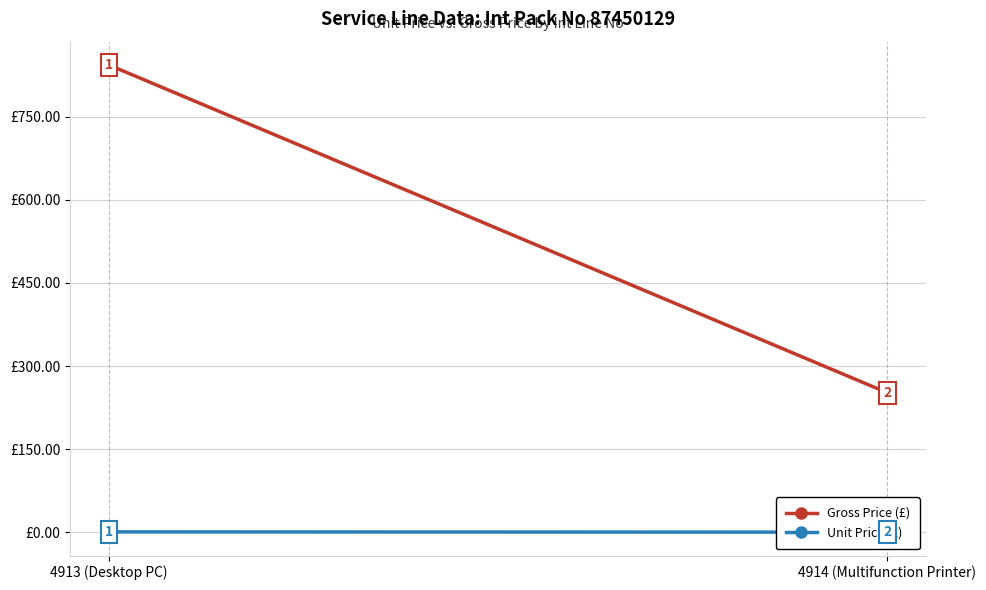

How many data points in Gross Price (£) are less than 843?

1